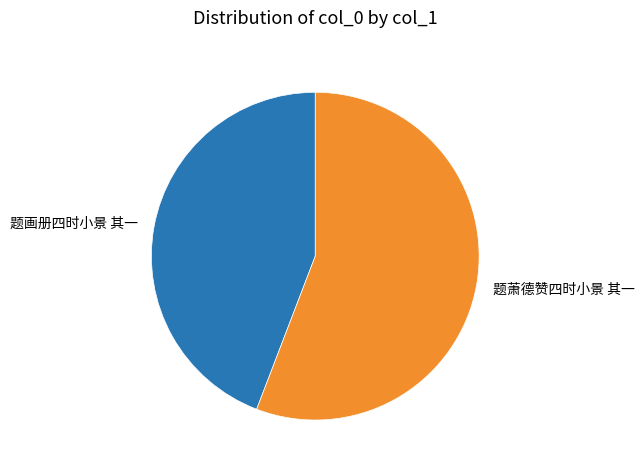

Which has a higher value, 题萧德赞四时小景 其一 or 题画册四时小景 其一?

题萧德赞四时小景 其一